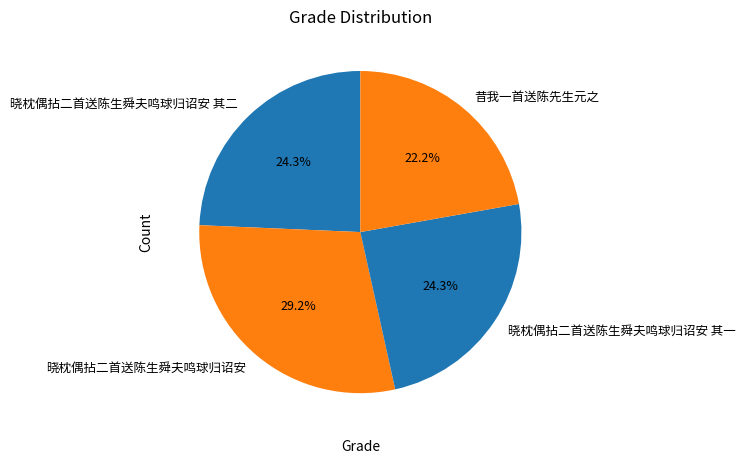

To the nearest percent, what percentage of the pie is 晓枕偶拈二首送陈生舜夫鸣球归诏安 其一?

24%